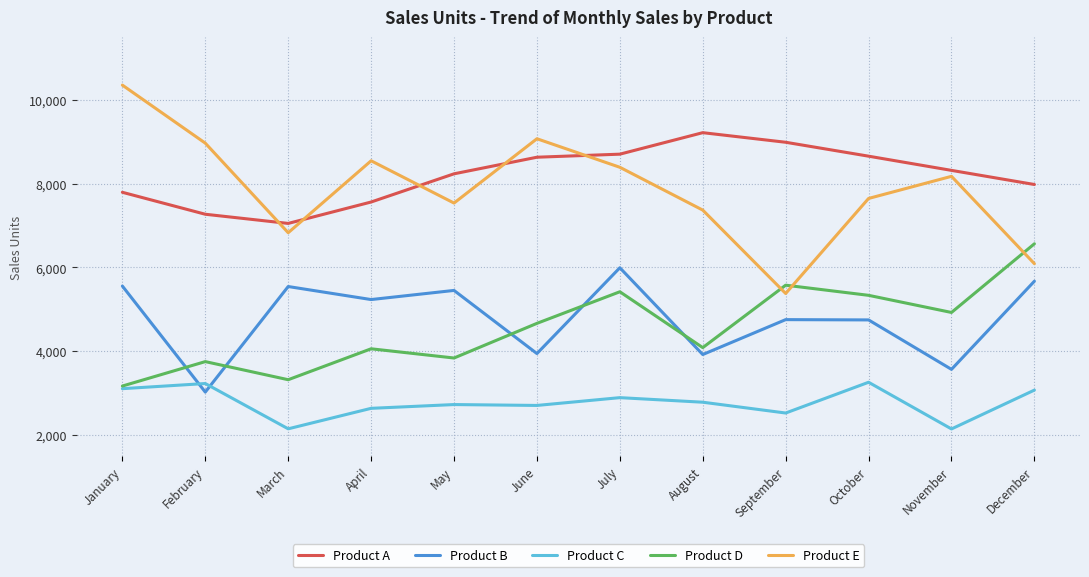

At which label does Product D reach its peak?

December